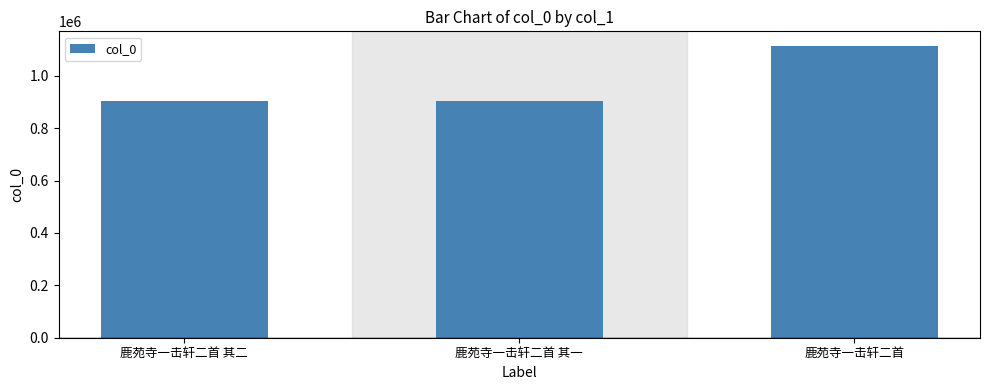

At which category does the chart reach its peak across all series?

鹿苑寺一击轩二首